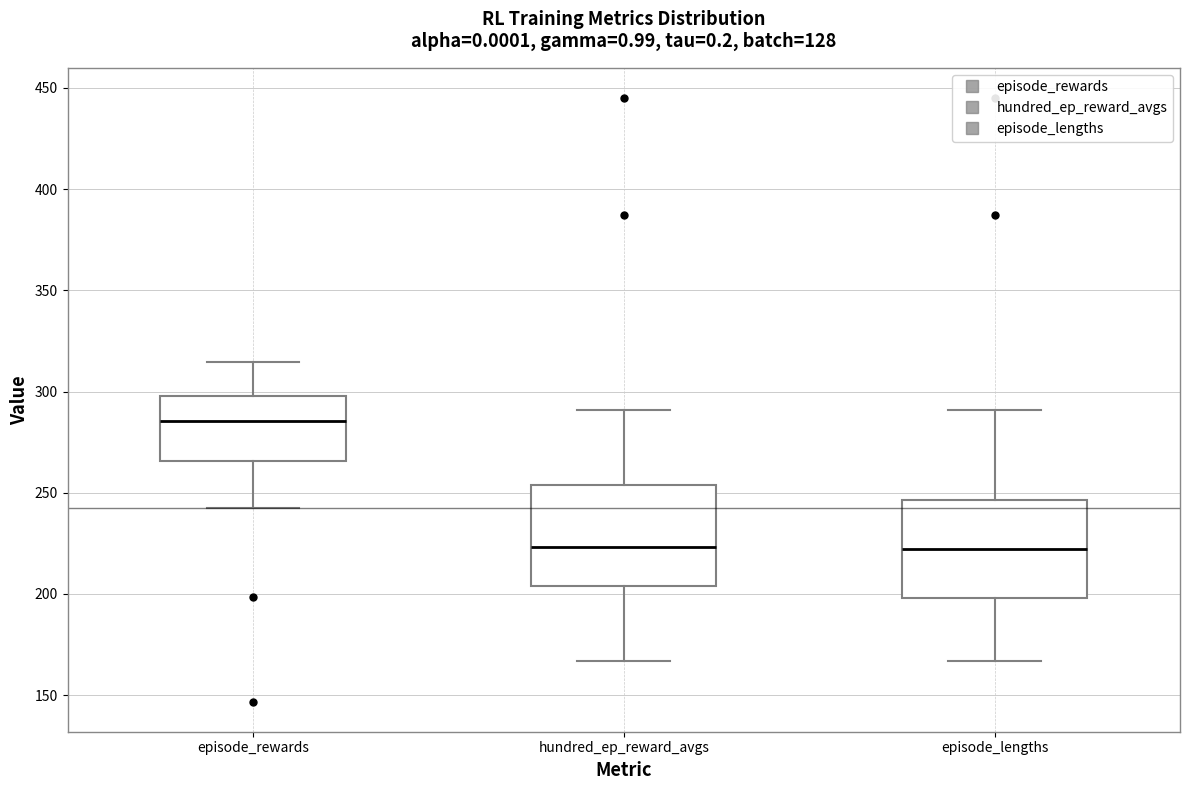

Which box's median line is the highest?

episode_rewards